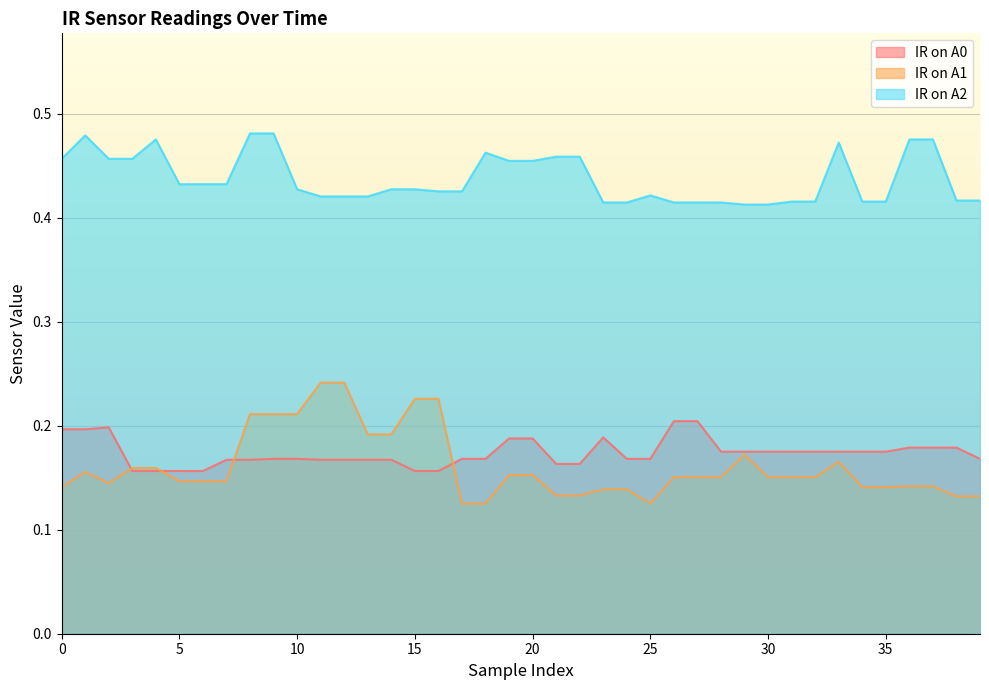

At which label is IR on A1 closest to 0?

17